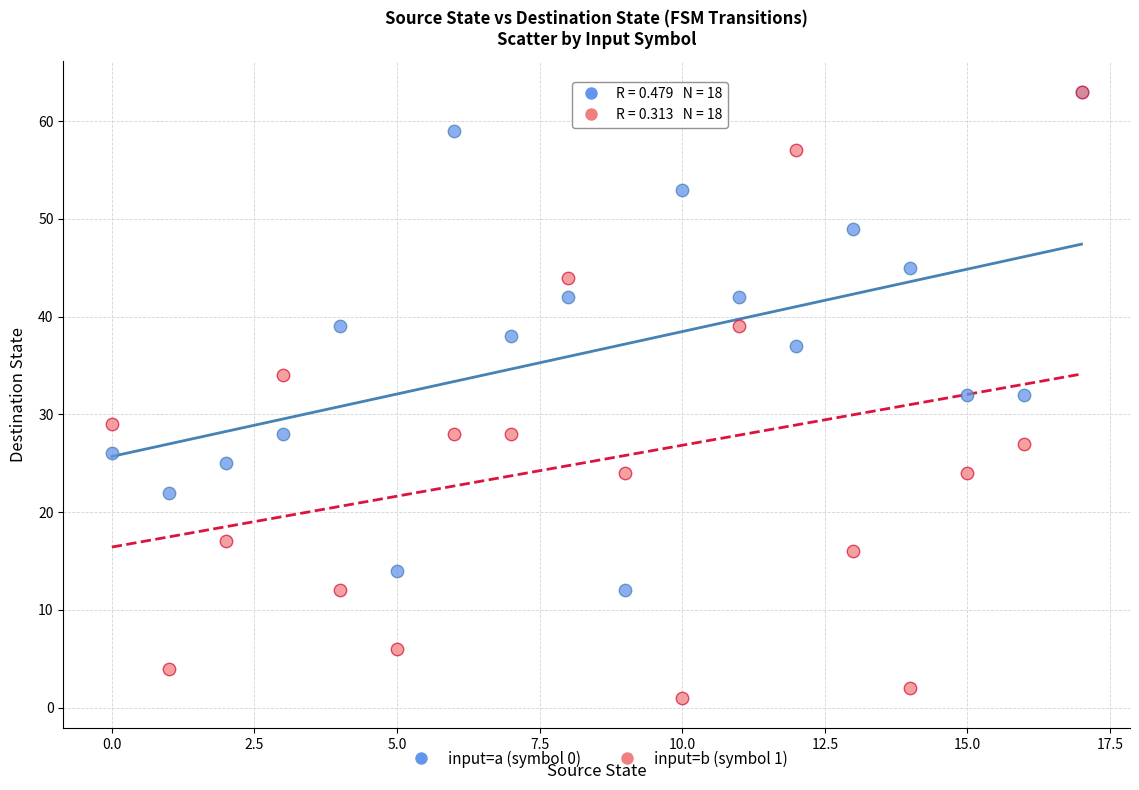

What are all the series names shown in the legend?

input=a (symbol 0), input=b (symbol 1)